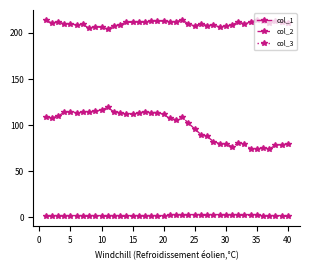

List the series in order of their overall mean, highest first.

col_1, col_2, col_3